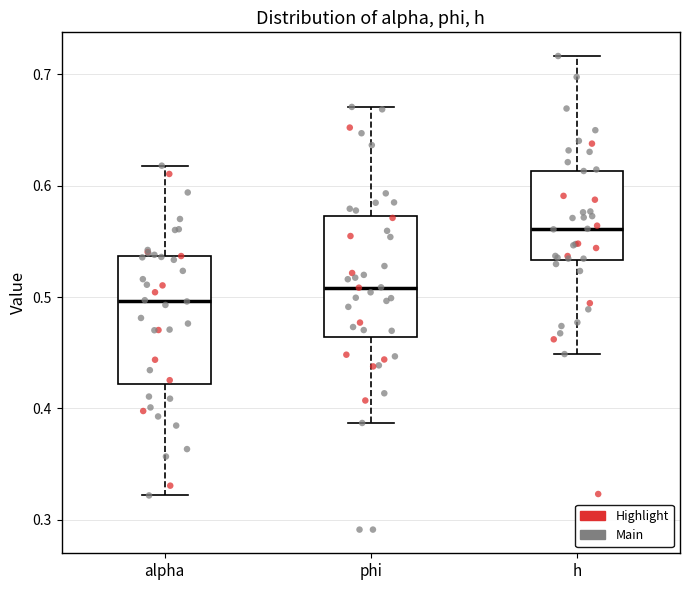

Where does the upper whisker of the box for alpha end on the y-axis? The values are not printed on the chart, so give them approximately, as read against the axis.

0.62